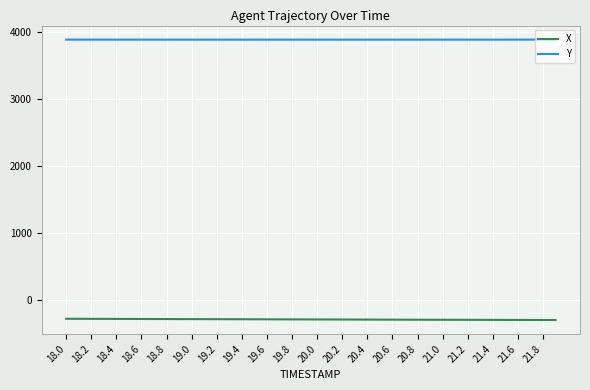

What is the smallest value displayed?

-299.7